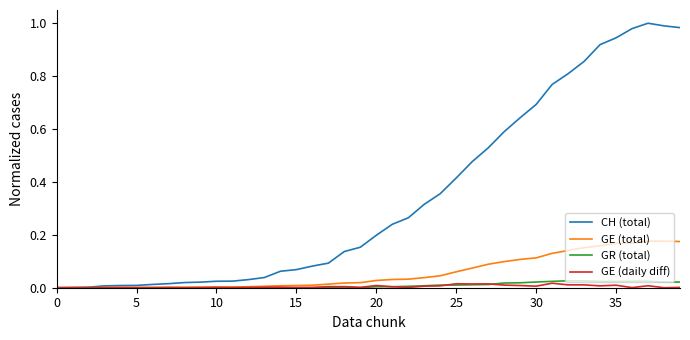

Which series has the largest range (max minus min)?

CH (total)